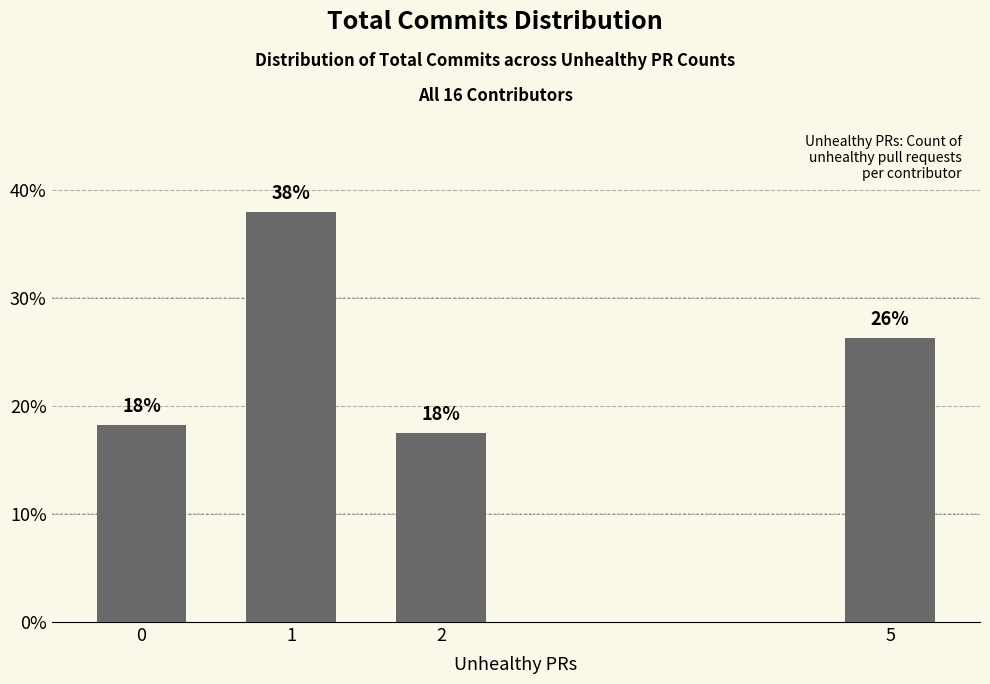

What is the value of the 3rd bar from the left?

17.5